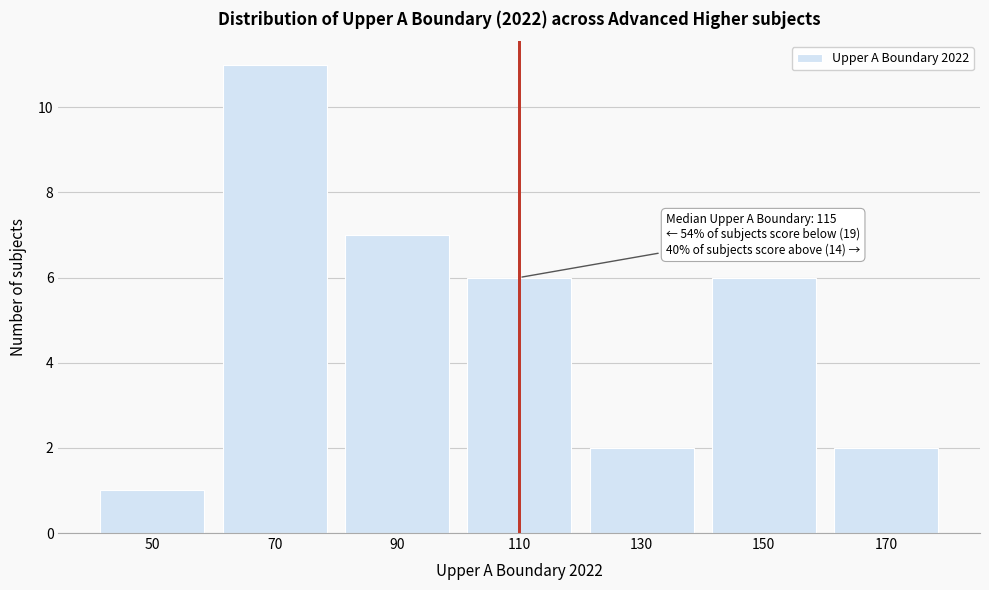

Reading left to right, transcribe all the data shown in this chart.

1	11	7	6	2	6	2